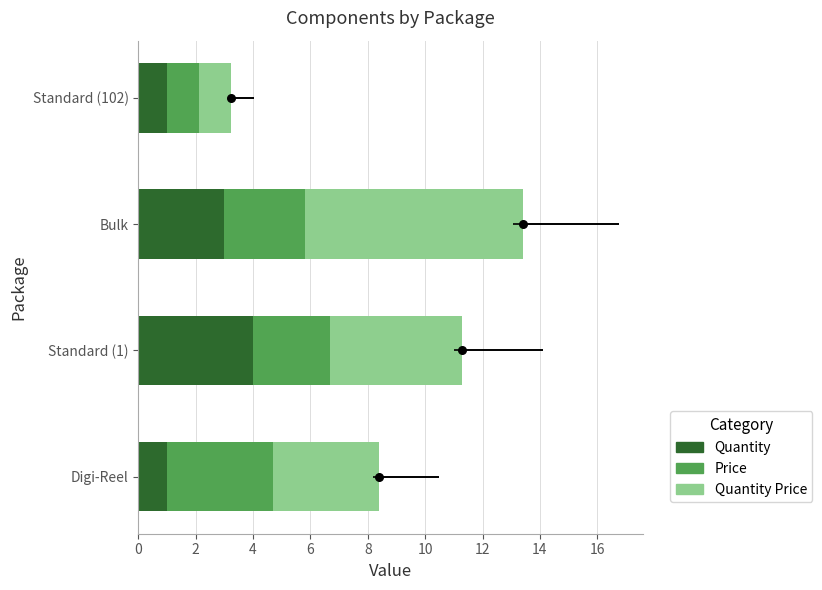

Which series contains the lowest Y value?

Quantity